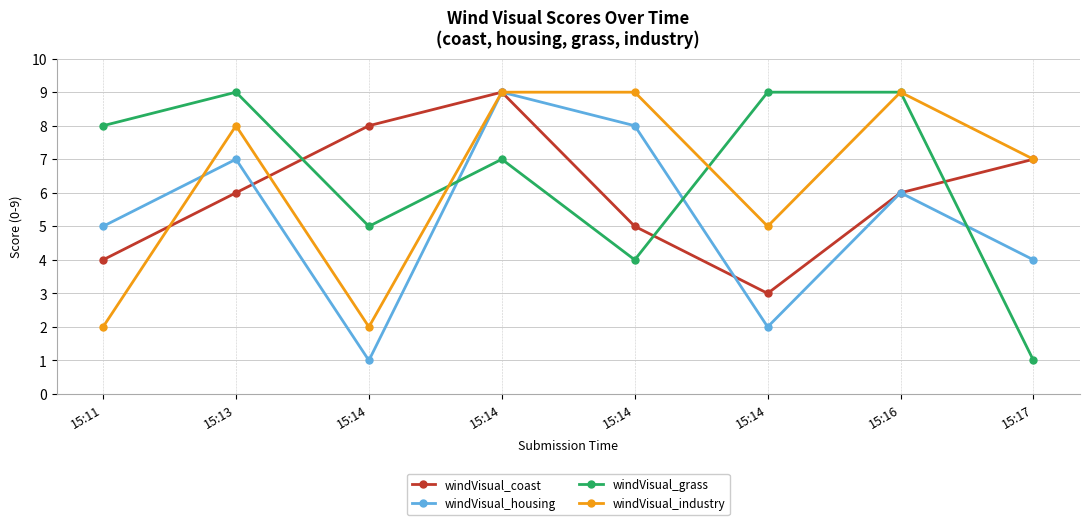

Between 15:14 and 15:13, which is larger?

15:14